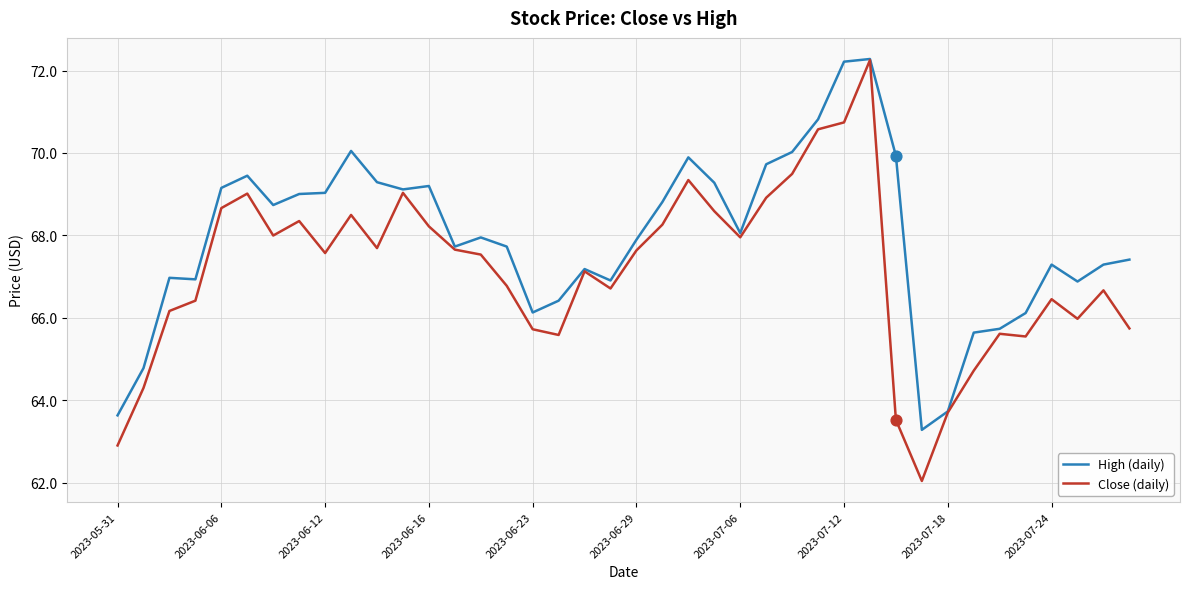

What are all the series names shown in the legend?

High (daily), Close (daily)